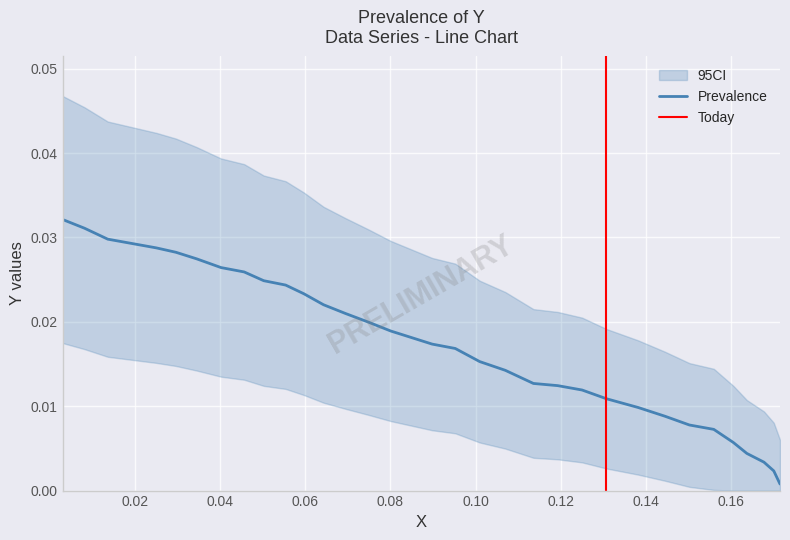

The value at 0.06 is 0.0. True or false?

True